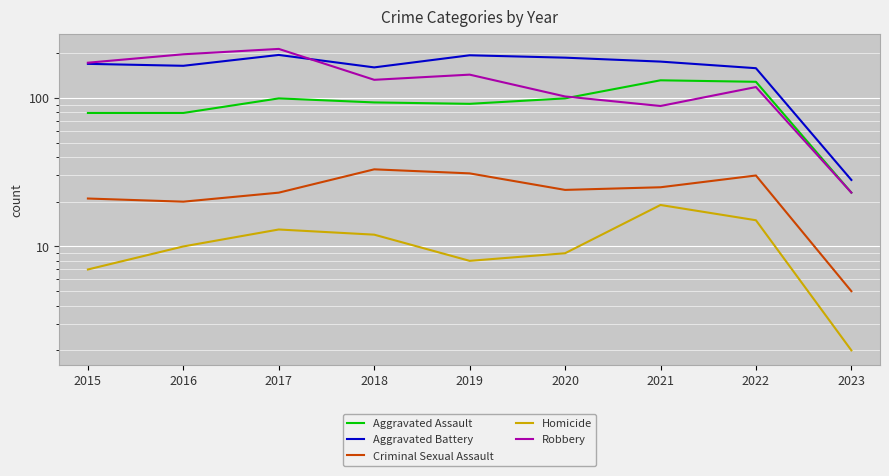

Which series changed the most between 2017 and 2019?

Robbery